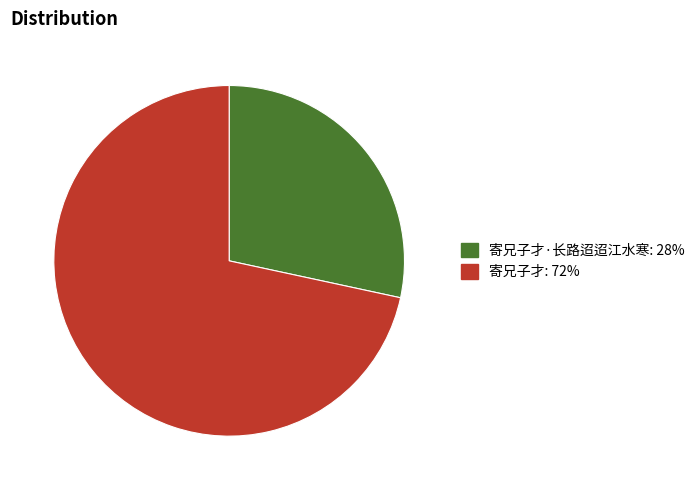

Is there any slice that represents more than half of the pie?

Yes